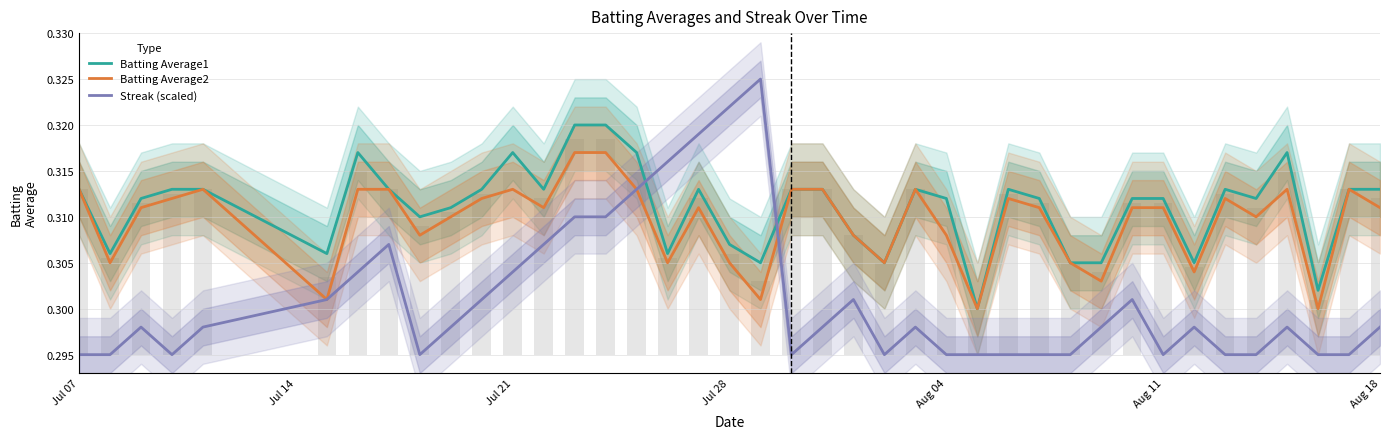

What is the value of the Streak (scaled) bar at the 6th from the left?

0.3